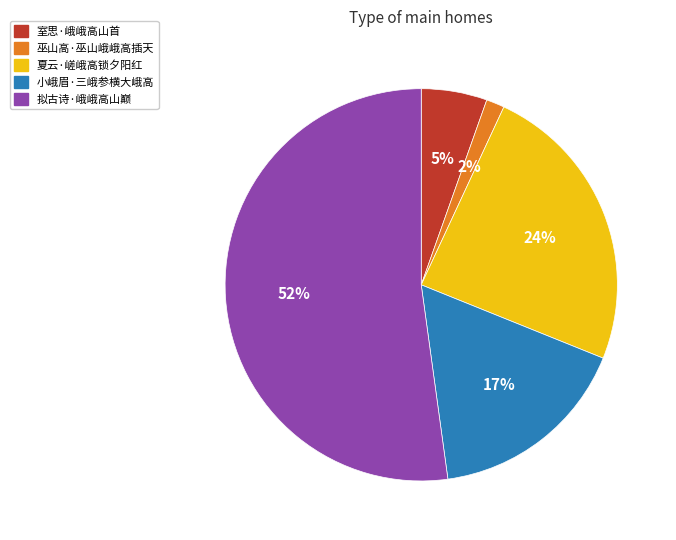

How many segments does this pie chart have?

5